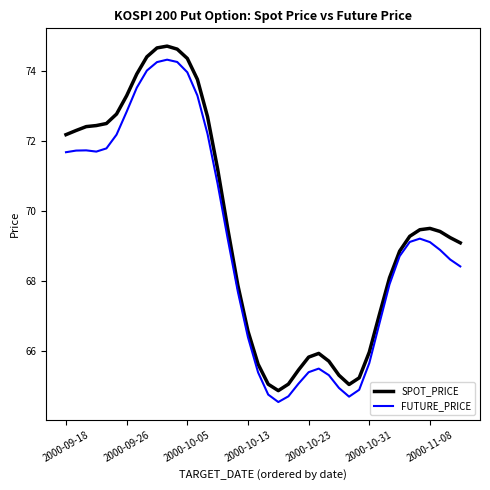

What is the difference between the maximum and minimum values in the SPOT_PRICE series?

9.9